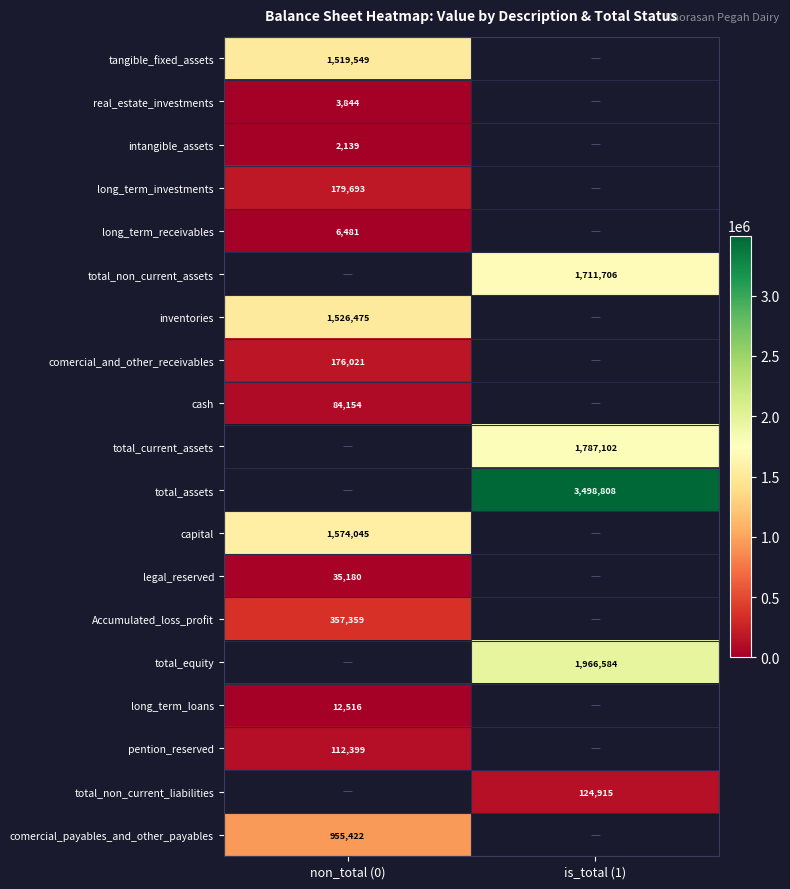

Is the value of total_non_current_liabilities at is_total (1) greater than the value of long_term_receivables at non_total (0)?

Yes